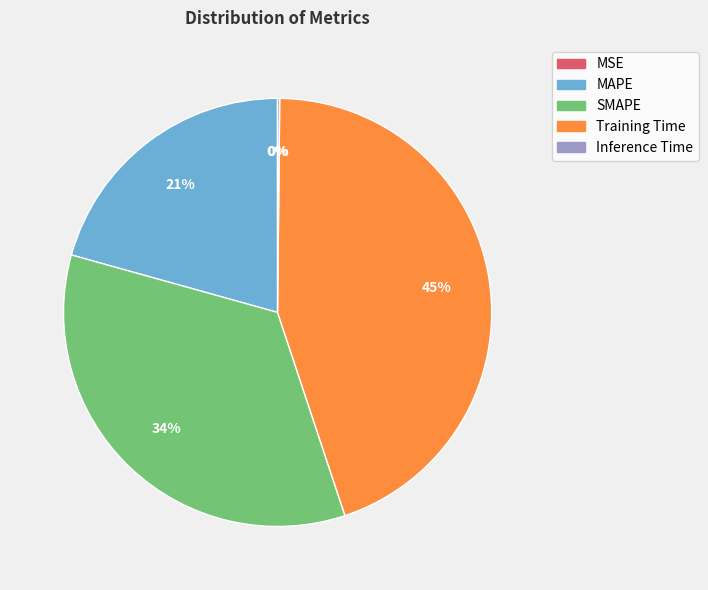

Which has a higher value, MAPE or Training Time?

Training Time